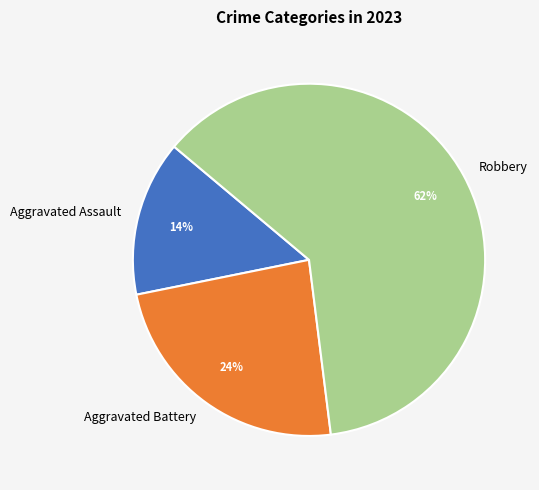

The Robbery slice represents 62% of the pie. True or false?

True